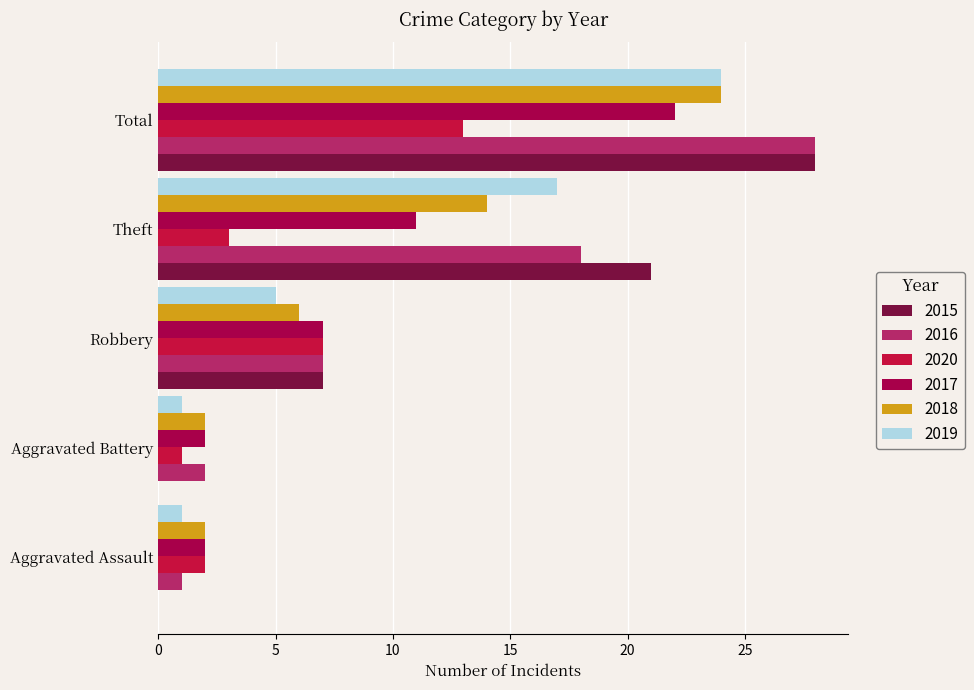

Count the number of data series in this chart.

6